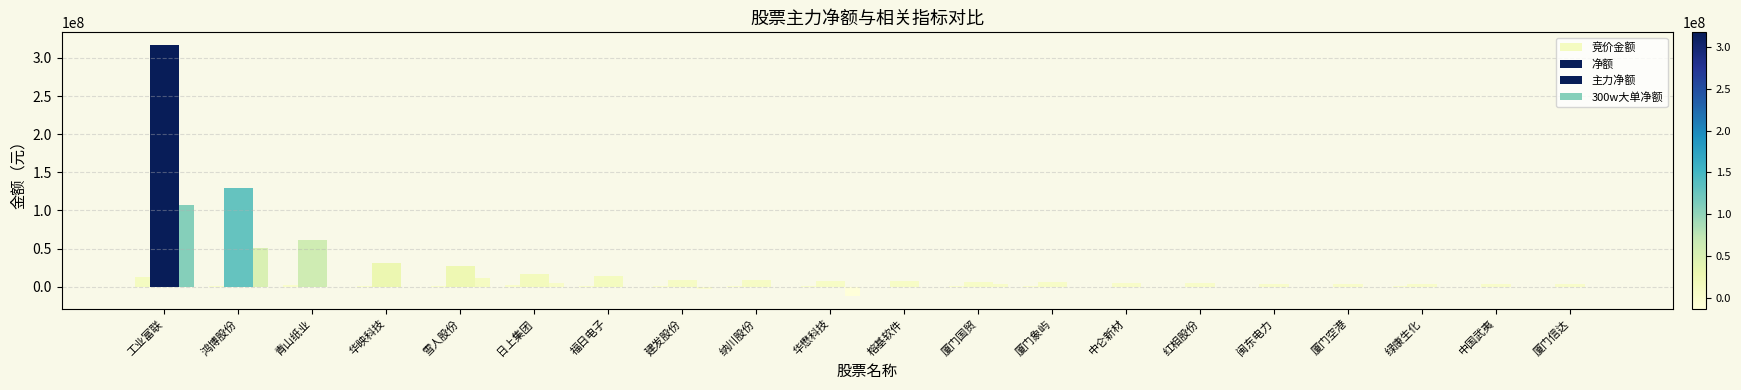

How many data points does each series have?

20